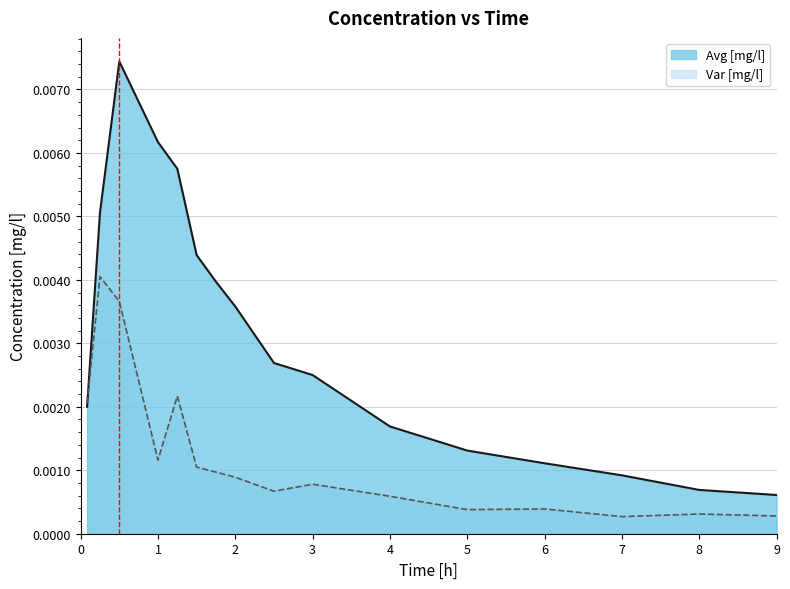

Where is the first local maximum for Var [mg/l]?

0.25